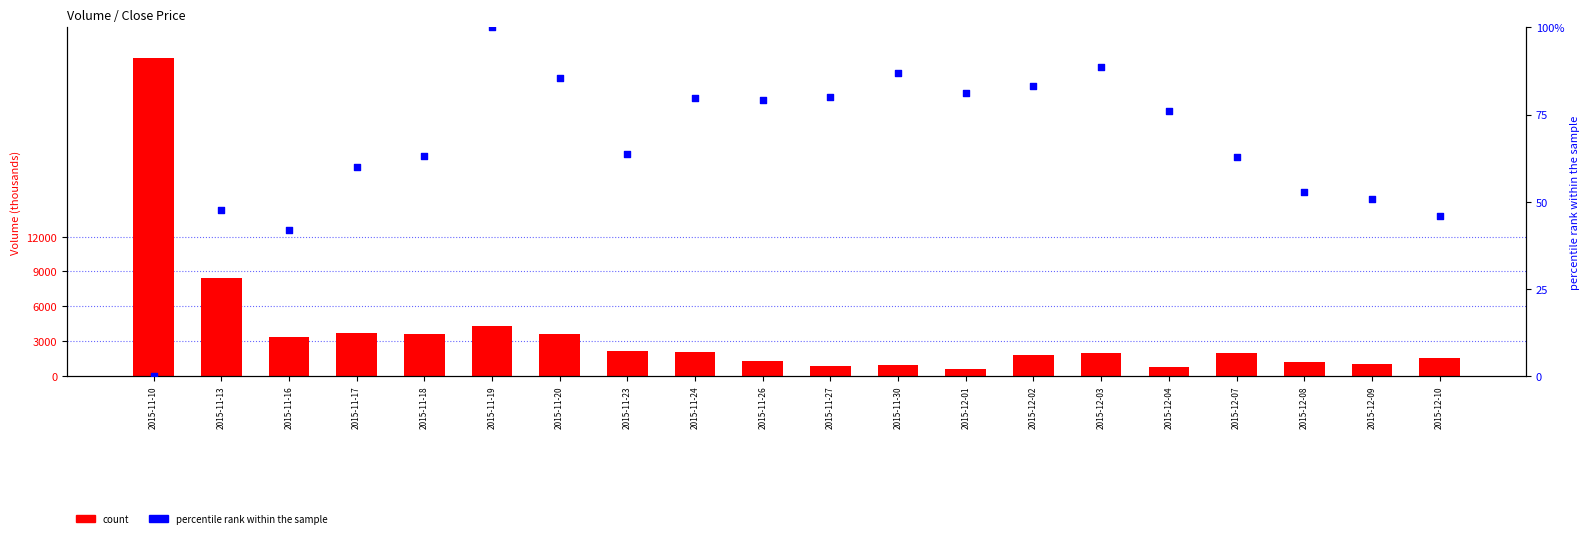

Is the value of percentile rank within the sample at 2015-12-07 greater than the value of count at 2015-11-10?

No